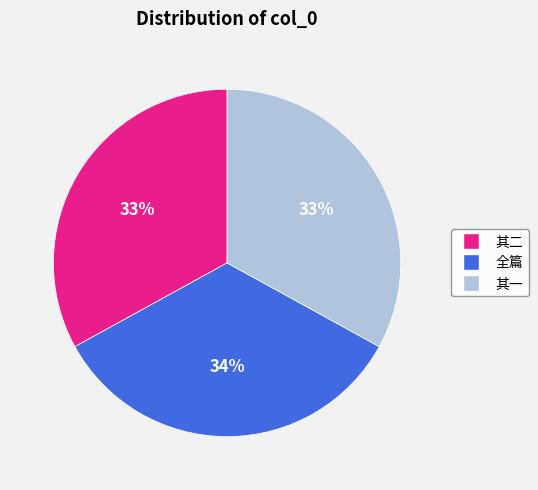

Does any single category account for the majority?

No